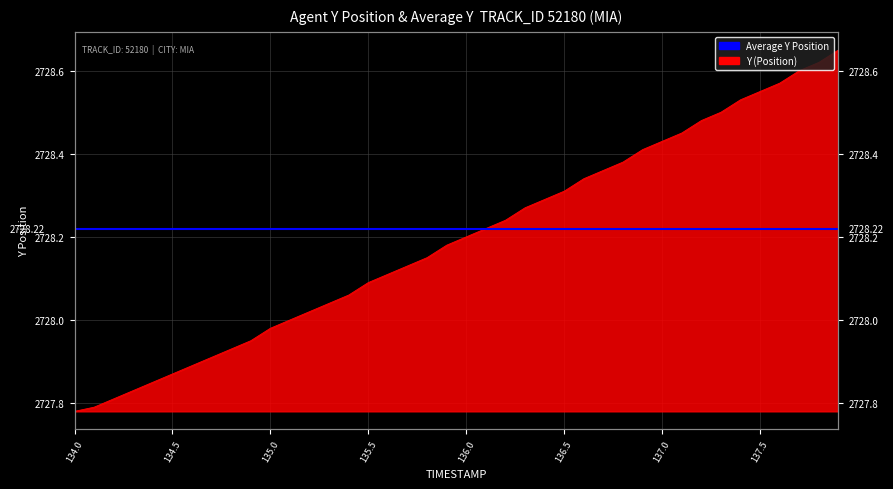

What value does the data have at 135.5?

2728.1